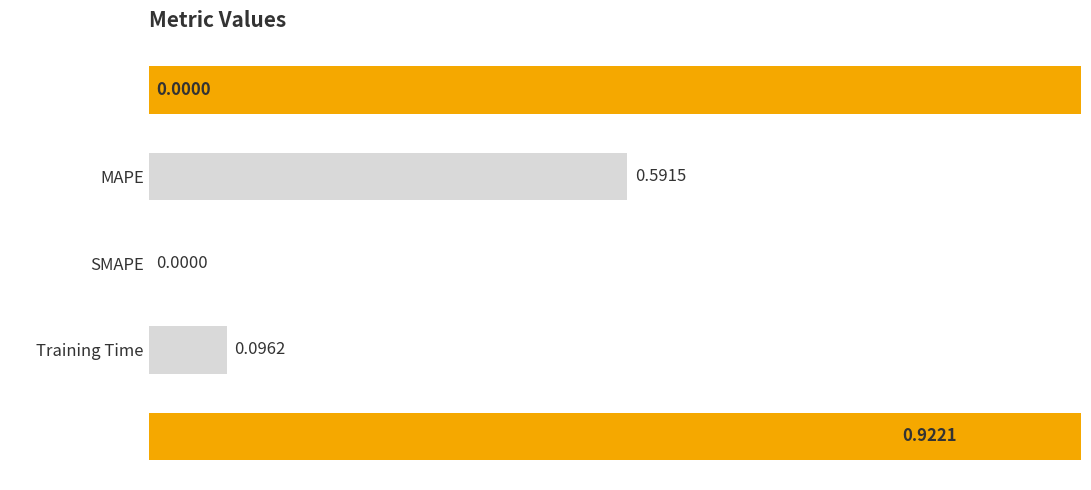

How many positive values are there?

4